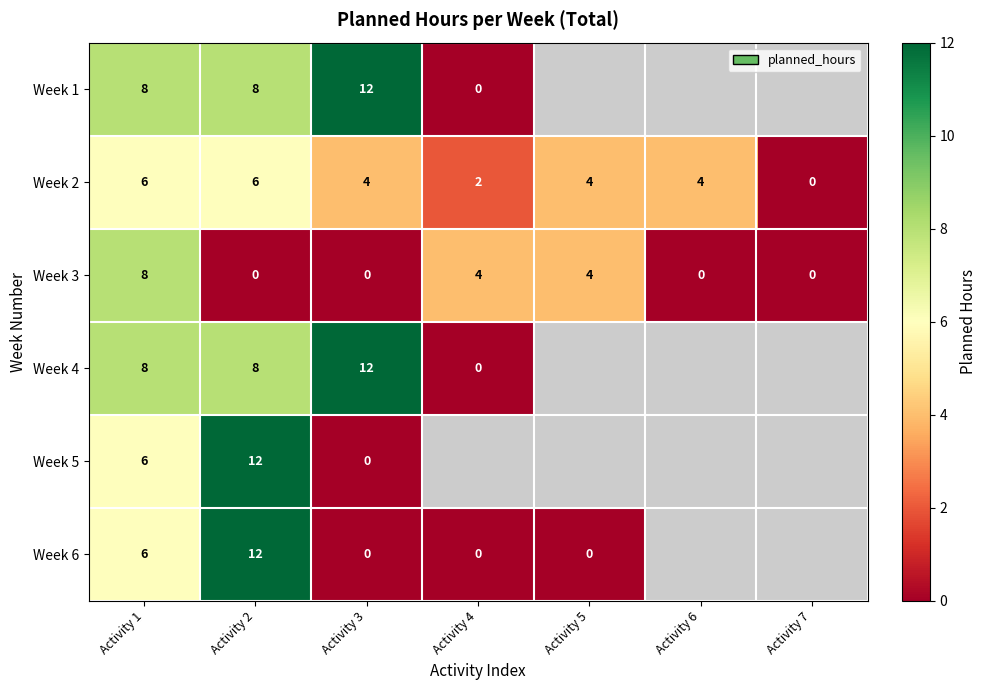

What is the sum of all Week 2 values?

26